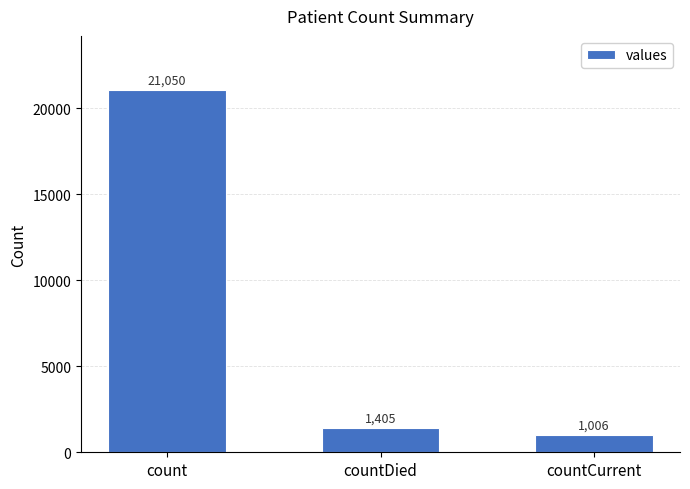

What is the change in value from countDied to countCurrent?

-399